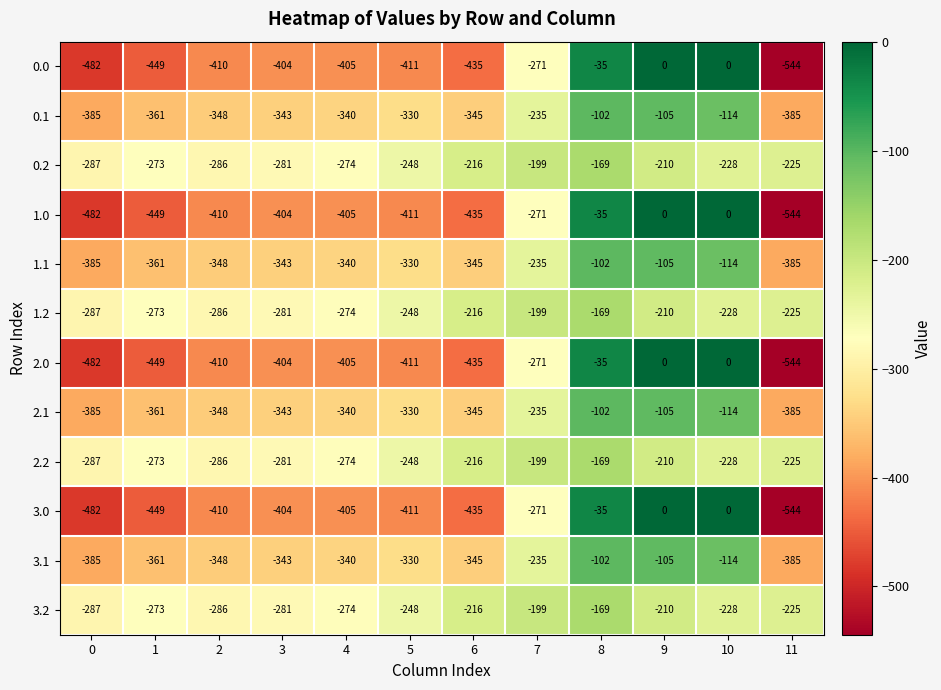

List the labels in order of 1.2 value, largest first.

8, 7, 9, 6, 11, 10, 5, 1, 4, 3, 2, 0